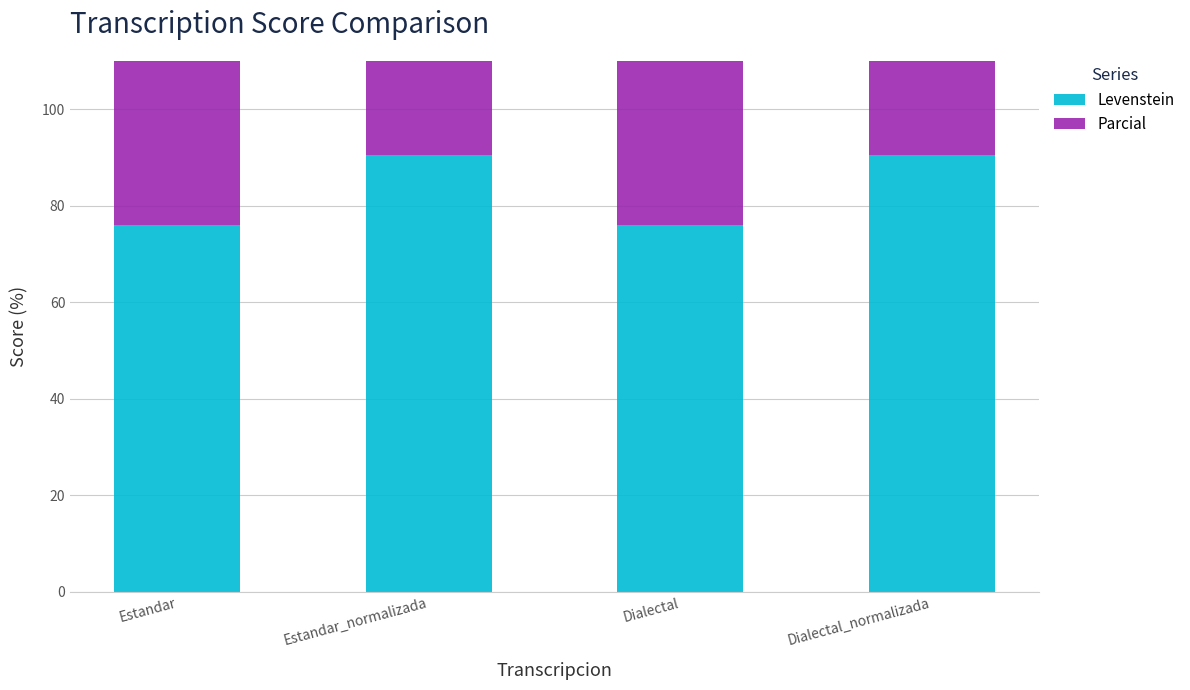

List the series in order of their overall mean, highest first.

Parcial, Levenstein